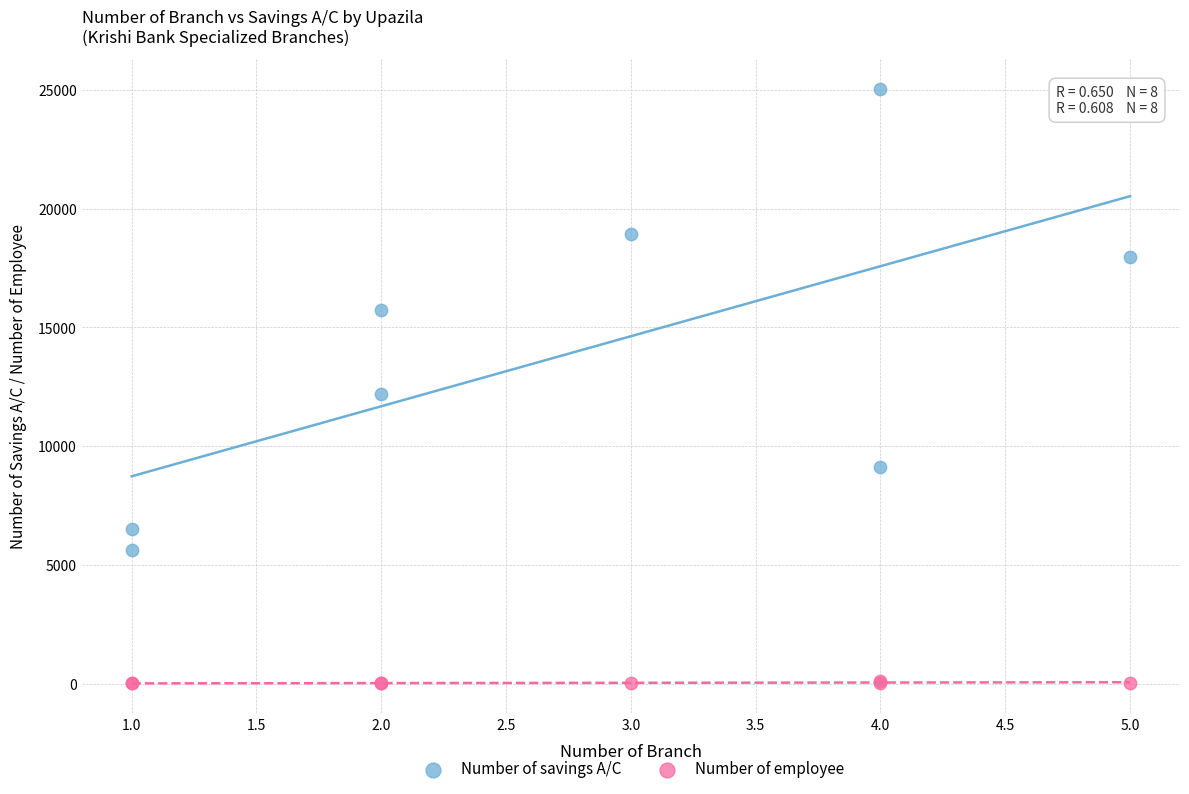

Across all series, what Y value is closest to 12533?

12215